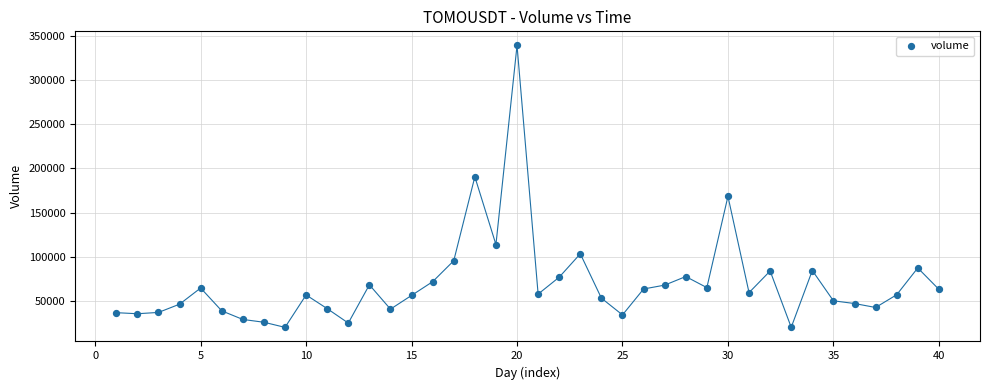

What is the range of Y values (max minus min)?

319375